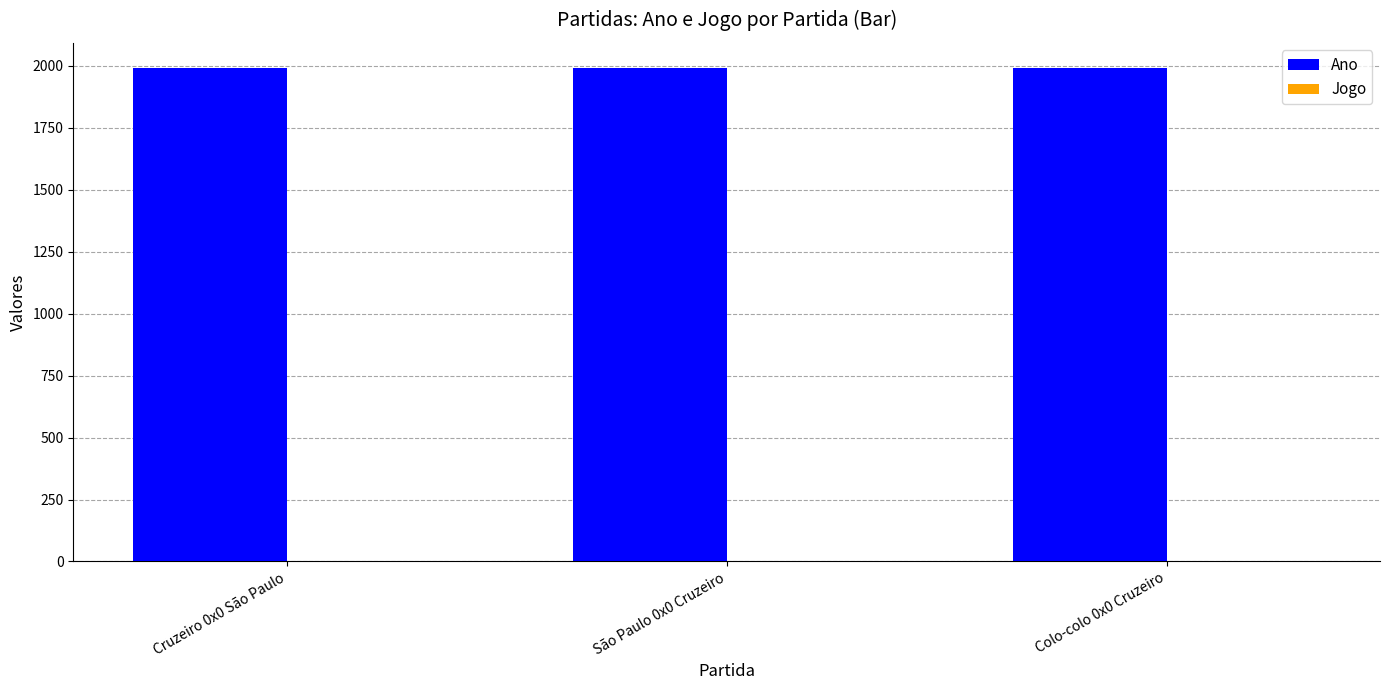

What is the maximum value shown in the chart?

1993